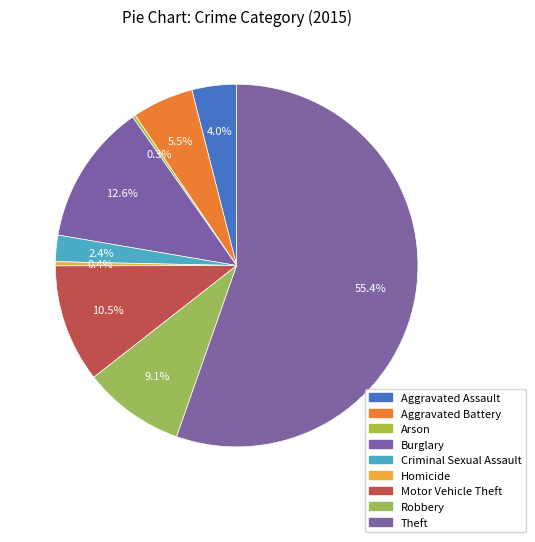

What percentage is the Aggravated Battery slice, to the nearest percent?

5%